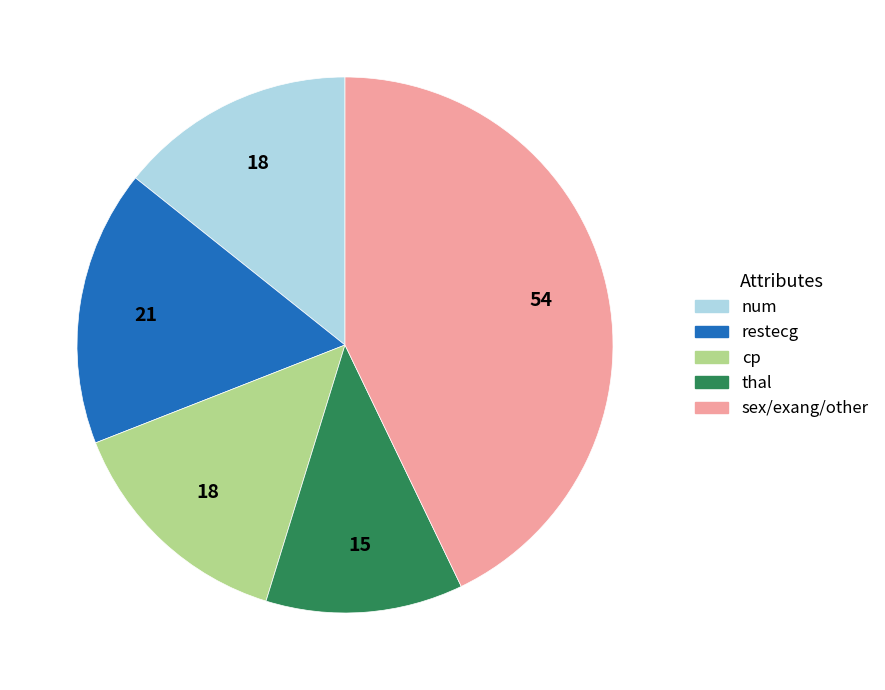

Is there any slice that represents more than half of the pie?

No